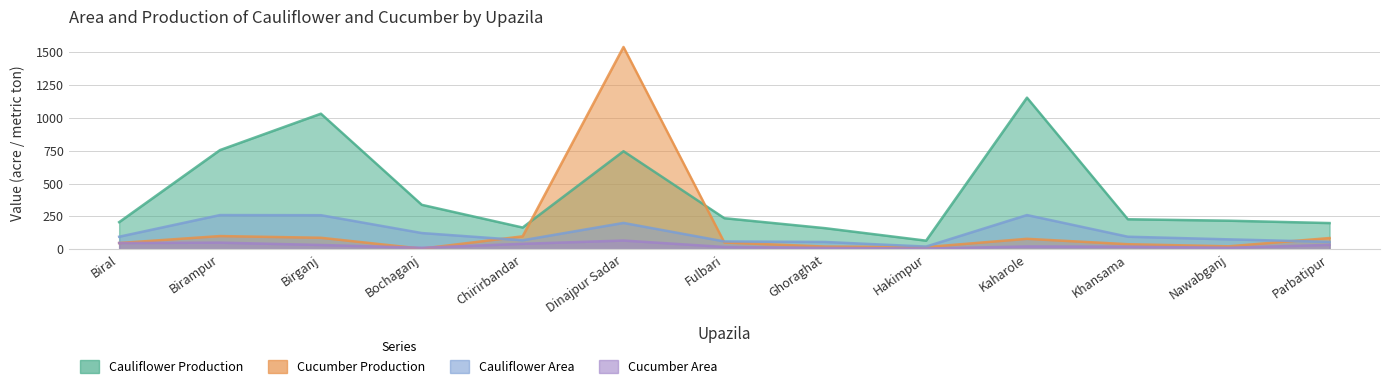

What is the value of the Cauliflower Production point at the 6th from the left?

746